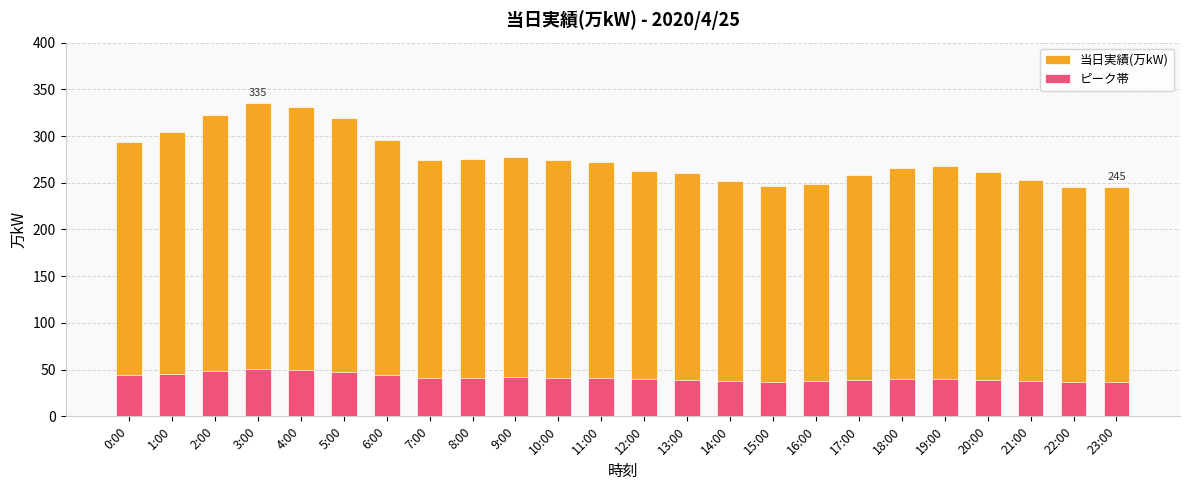

Reading left to right, extract all data points from this chart.

当日実績(万kW): 294.0	304.0	322.0	335.0	331.0	319.0	296.0	274.0	275.0	278.0	274.0	272.0	263.0	260.0	252.0	247.0	249.0	258.0	266.0	268.0	261.0	253.0	246.0	245.0
ピーク帯: 44.1	45.6	48.3	50.2	49.6	47.9	44.4	41.1	41.2	41.7	41.1	40.8	39.4	39.0	37.8	37.0	37.4	38.7	39.9	40.2	39.1	37.9	36.9	36.8